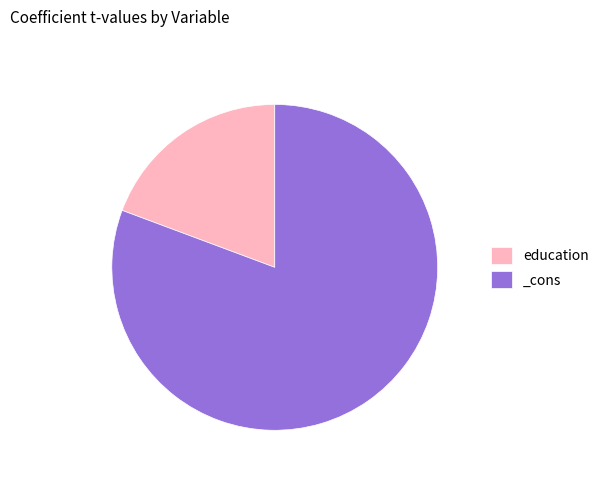

Does any single category account for the majority?

Yes